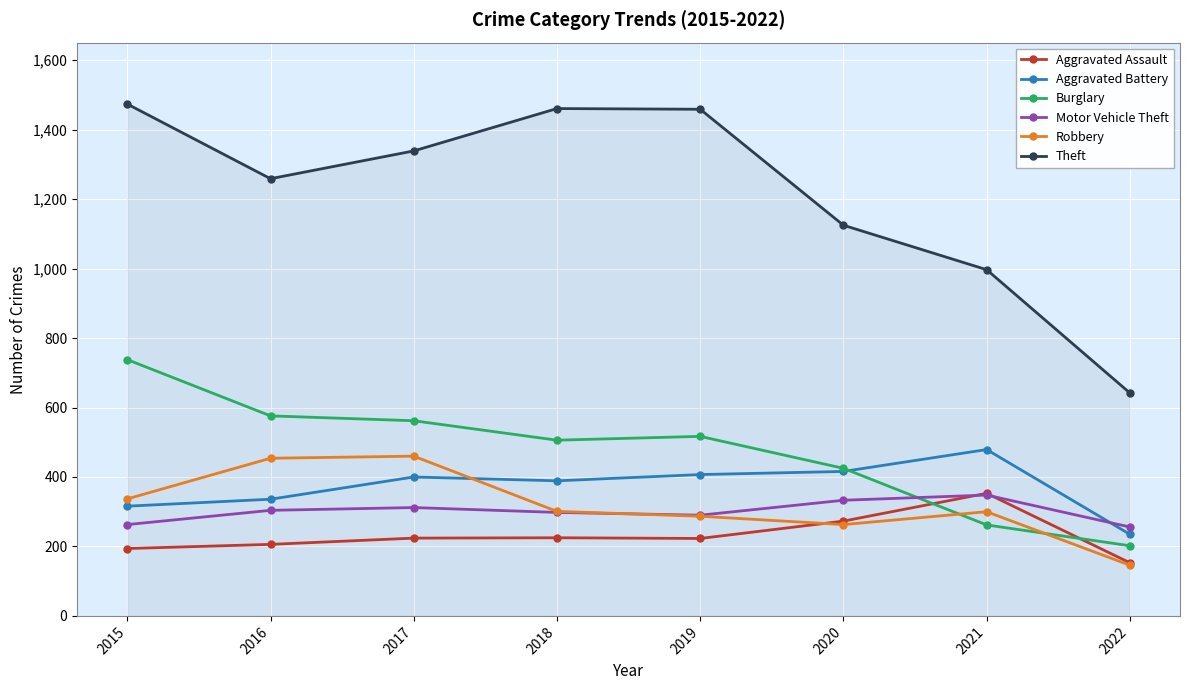

Which category has the lowest value in the Theft series?

2022